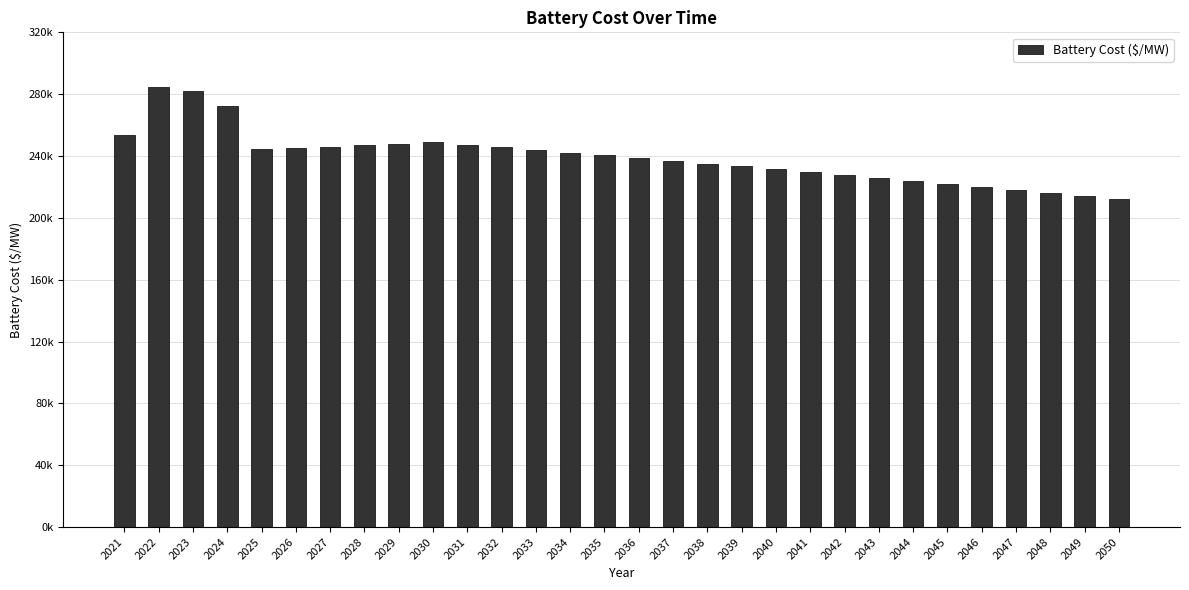

At which category does the chart reach its minimum across all series?

2050